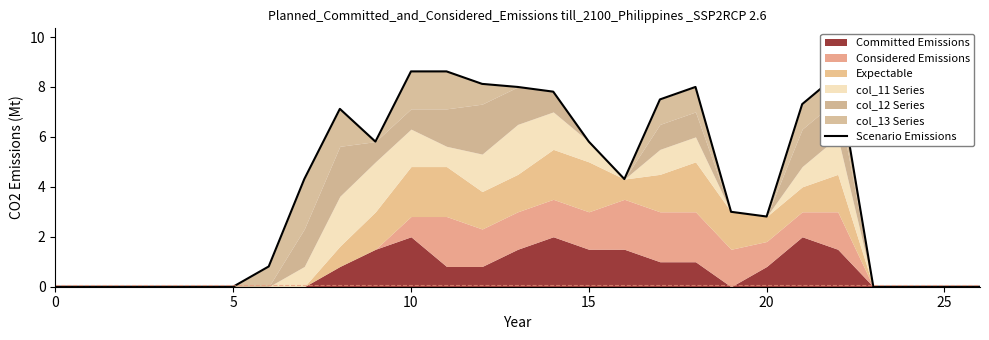

The value at 20 is 2.8. True or false?

True